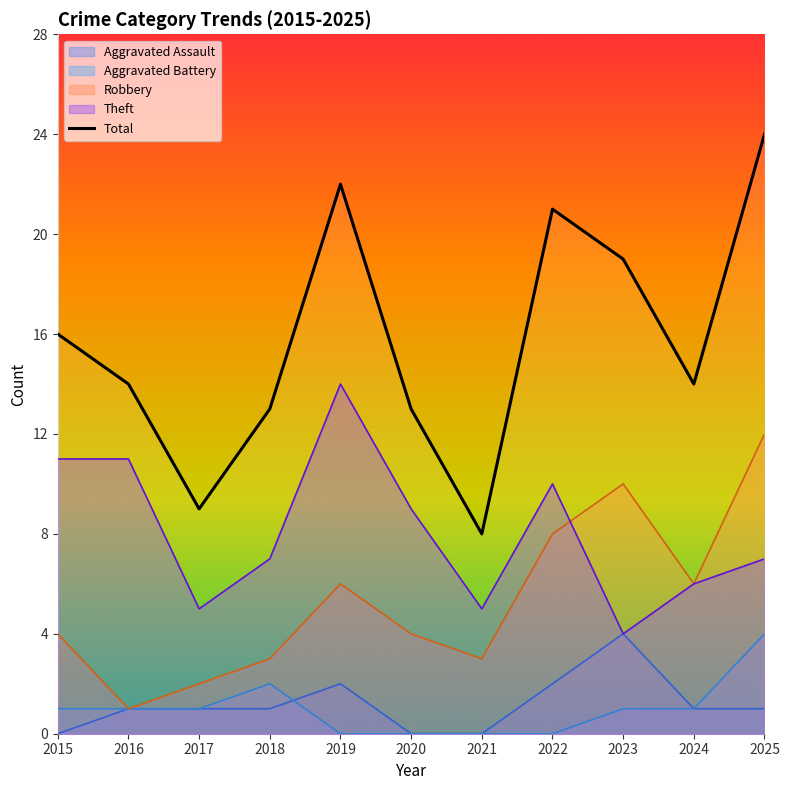

True or false: there are more than 2 points higher than both neighbors.

False